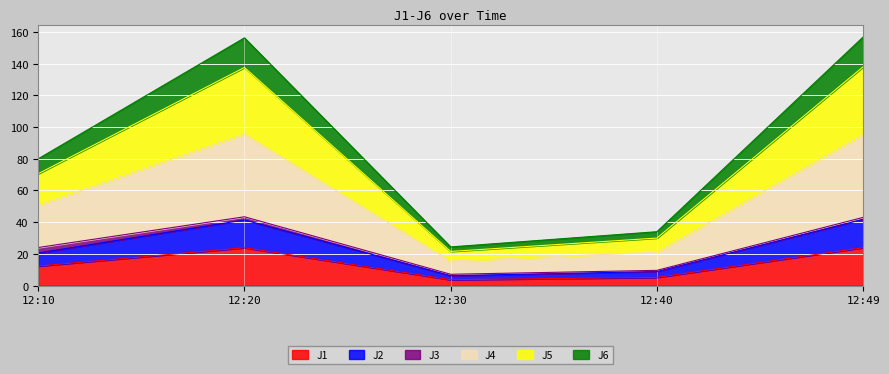

What is the value of the J2 point at the 1st from the left?

20.6